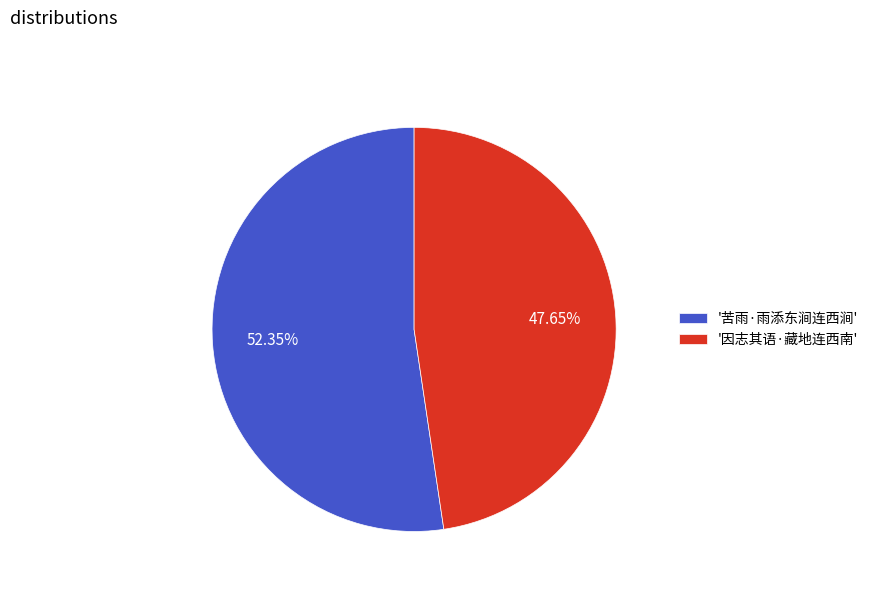

Approximately how many times larger is the value at '苦雨·雨添东涧连西涧' compared to '因志其语·藏地连西南'?

1.1